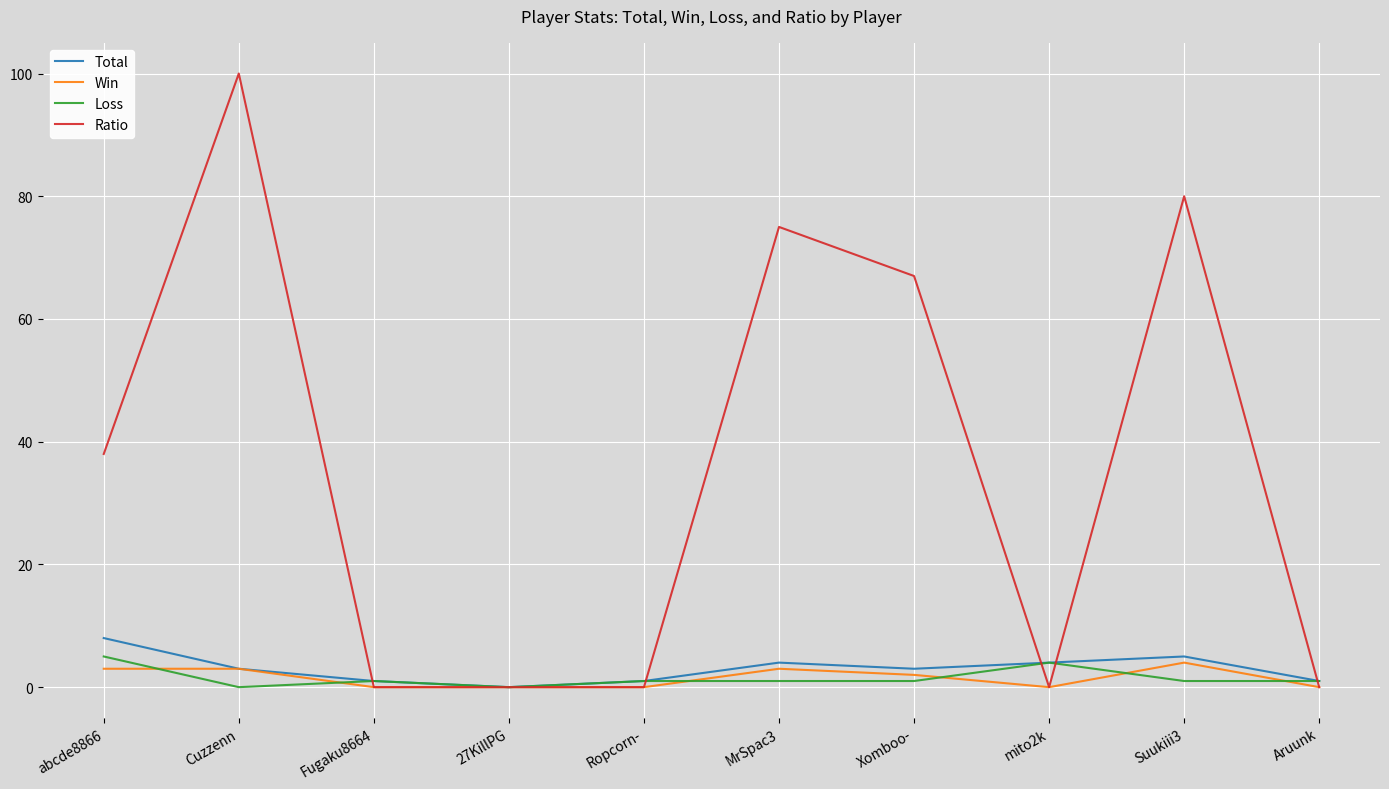

What position from the left is 27KillPG?

4